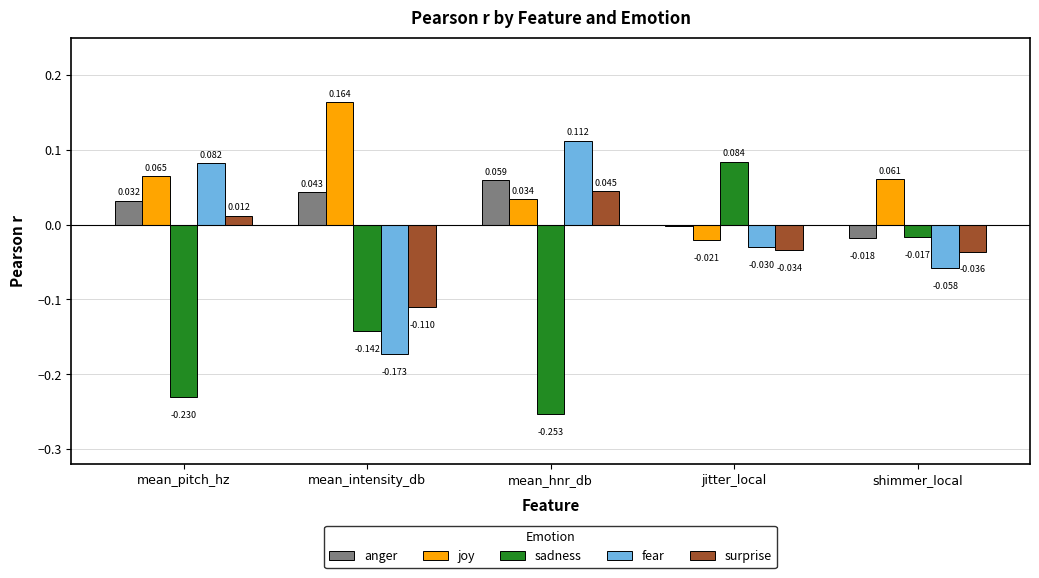

The value of surprise at mean_intensity_db is -0.0. True or false?

False